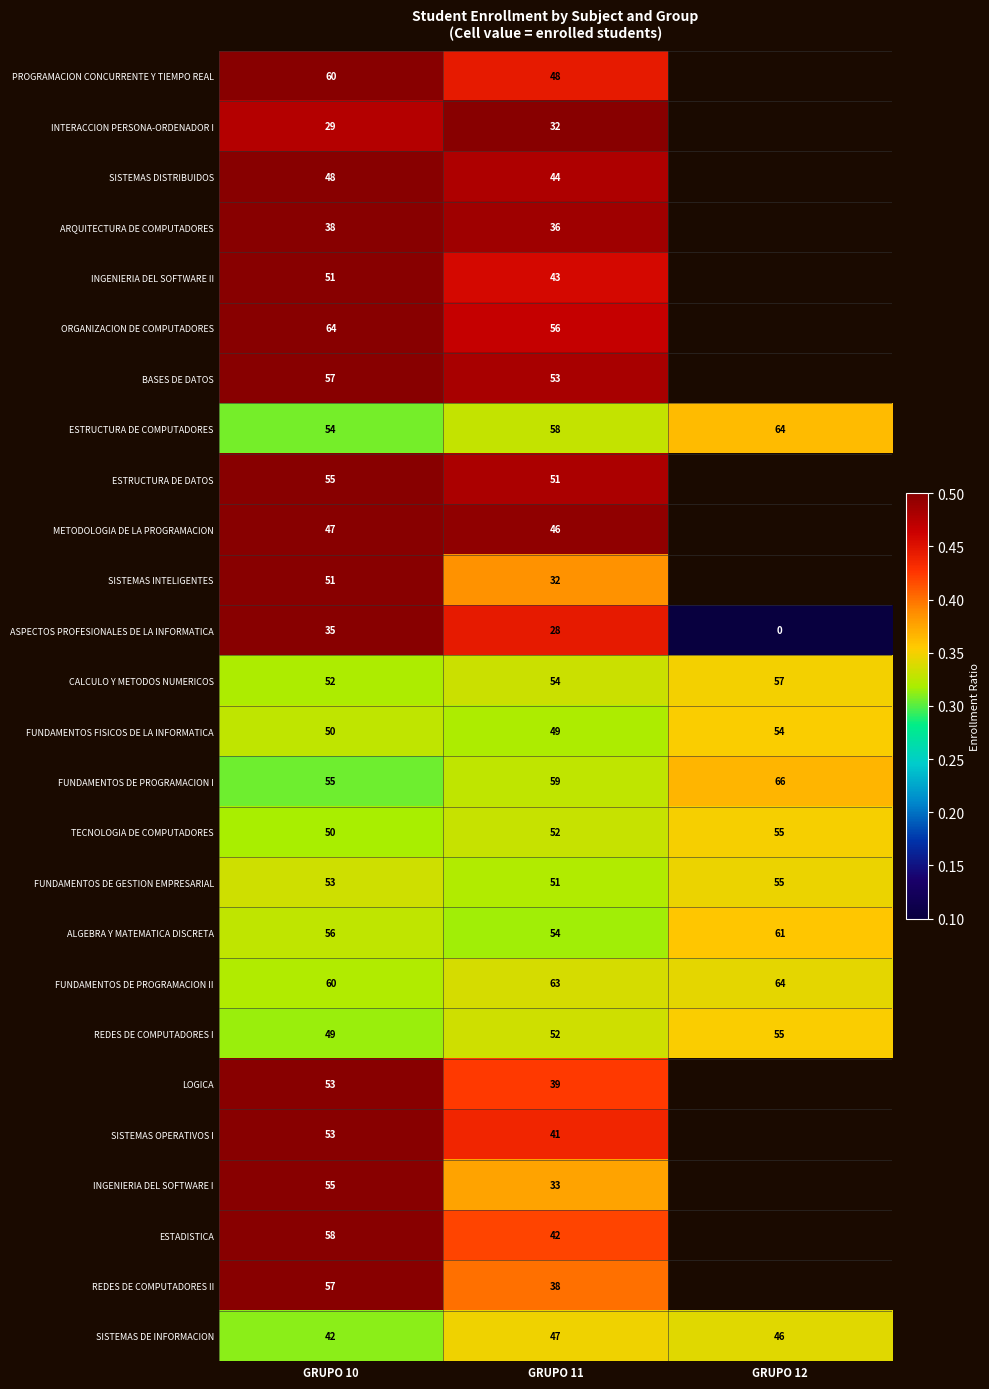

Between GRUPO 10 and GRUPO 11, which series saw the biggest shift?

INGENIERIA DEL SOFTWARE I